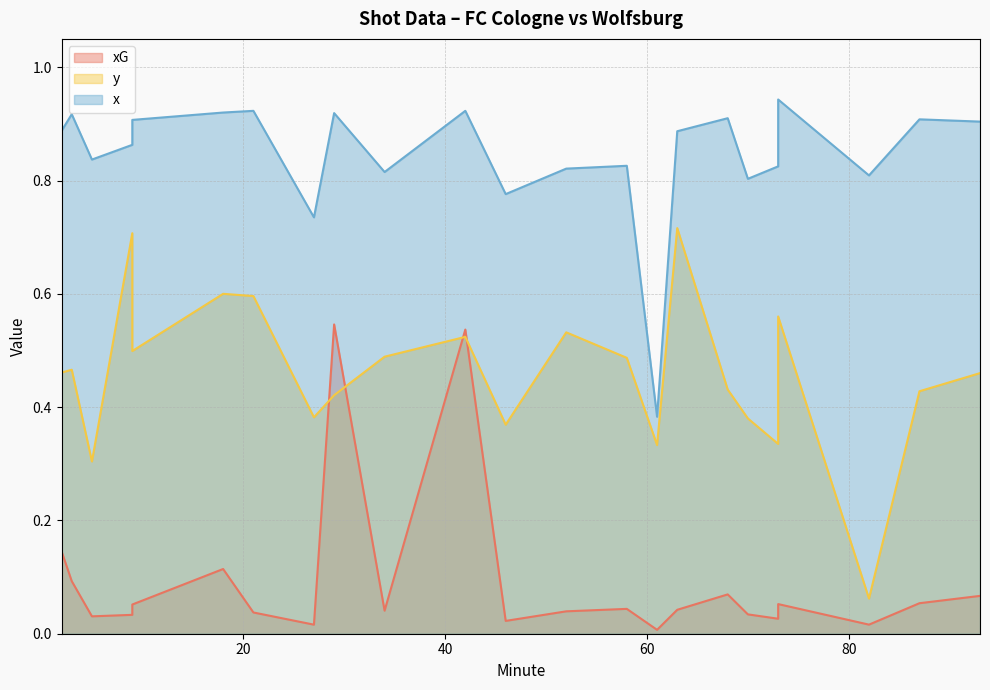

True or false: x has more than 2 points higher than both neighbors.

True